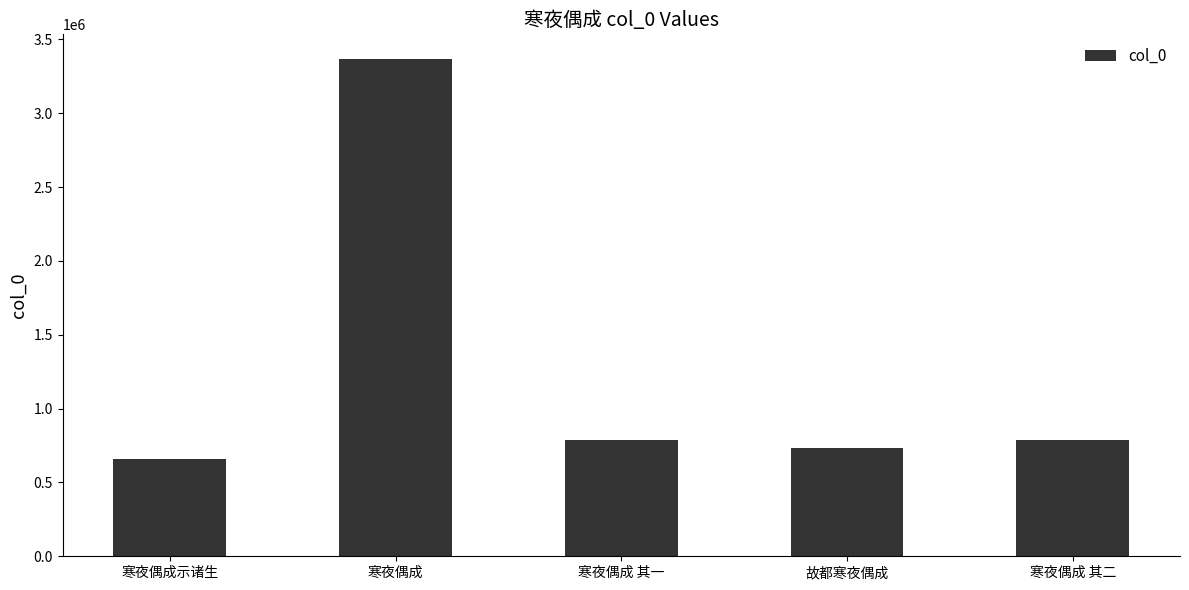

At which category does the chart reach its peak across all series?

寒夜偶成